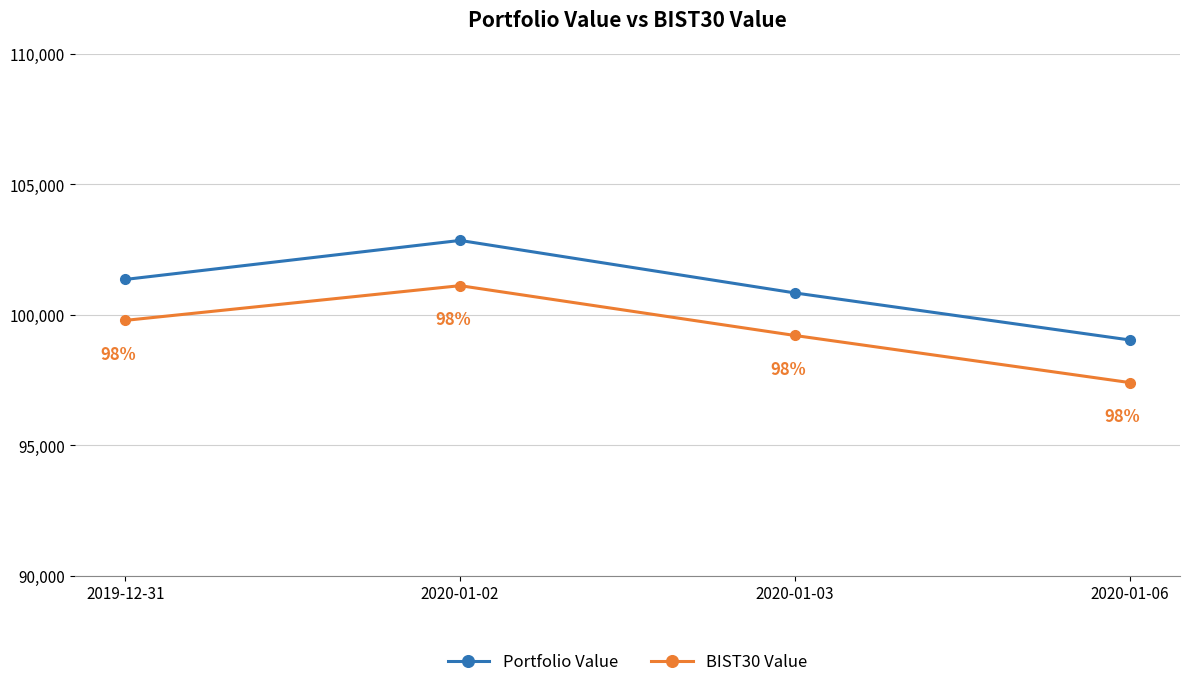

What is the label of the 2nd point from the right?

2020-01-03